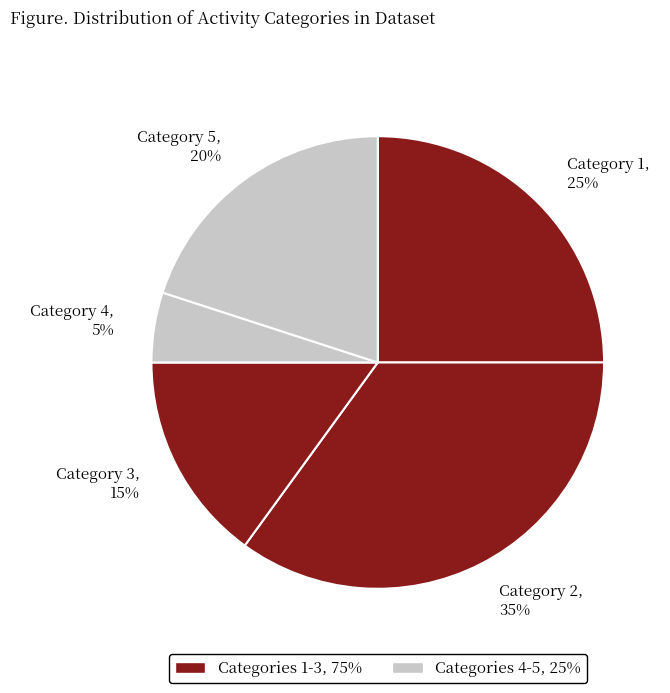

True or false: Category 3 accounts for 15% of the total.

True